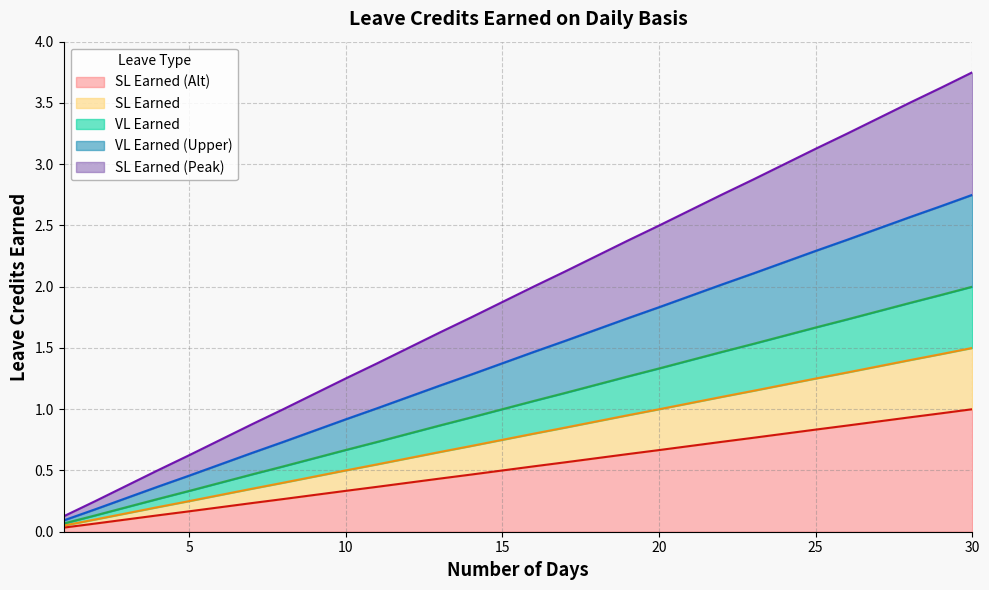

Which label corresponds to the largest value in the chart?

30